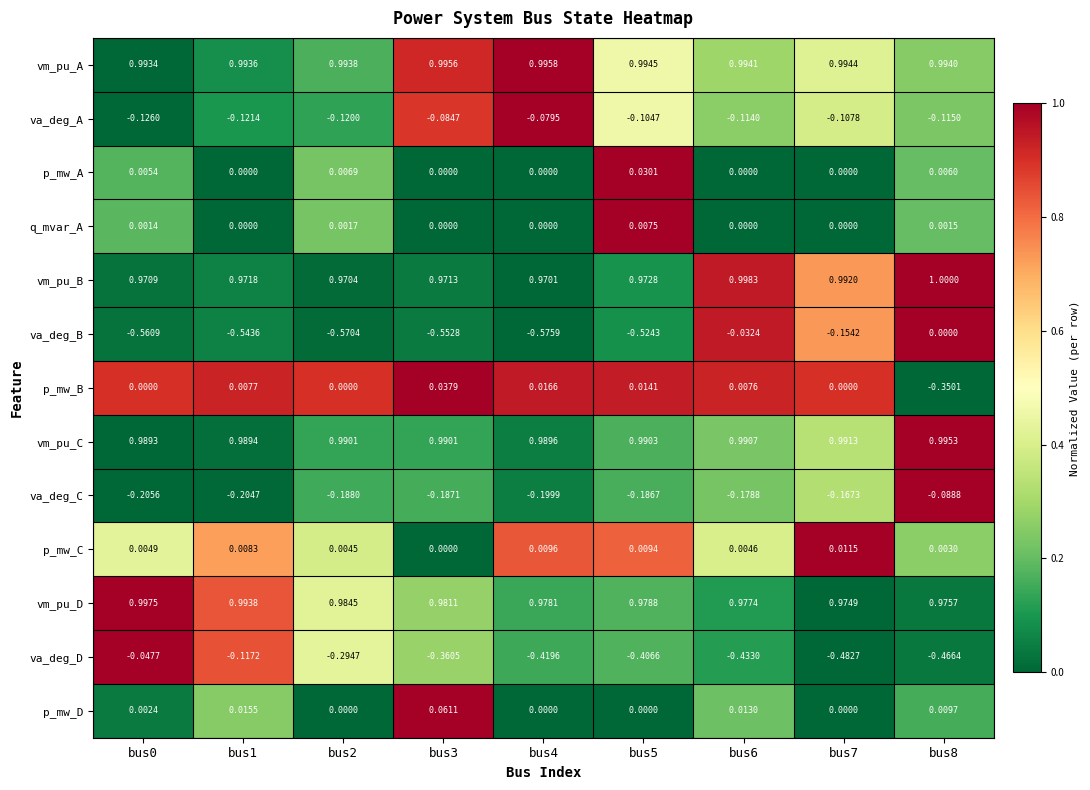

Between bus2 and bus6, which series saw the biggest shift?

va_deg_B